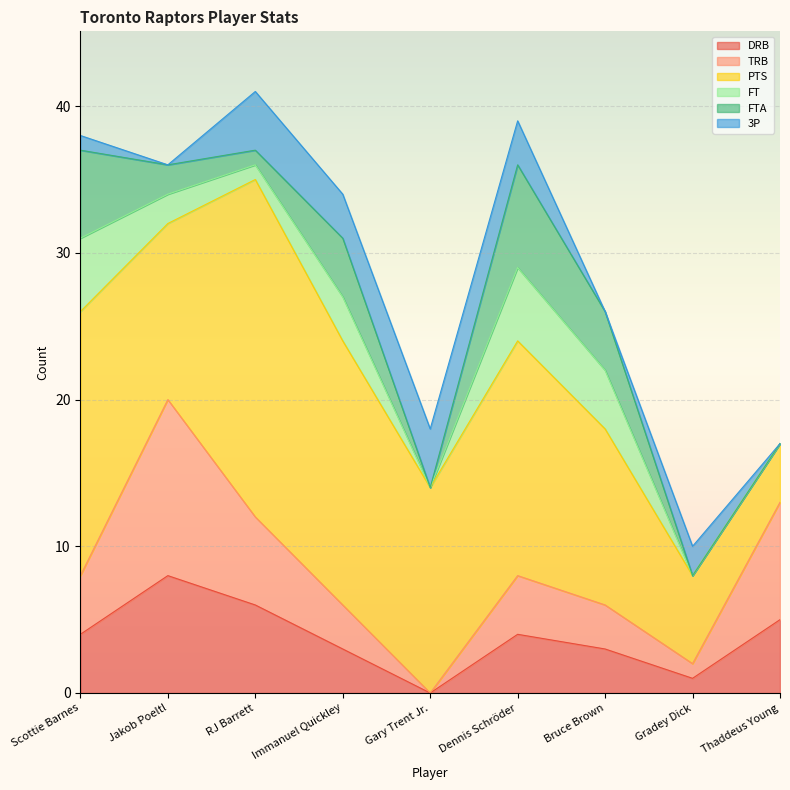

Which series ends up on top after the final intersection of DRB and PTS?

DRB